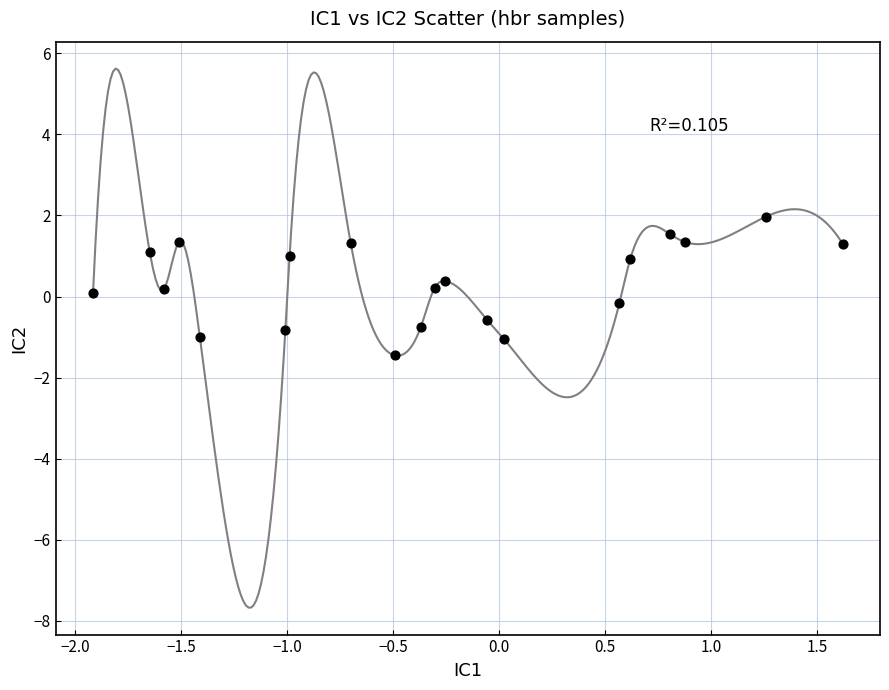

What is the range of Y values (max minus min)?

3.4